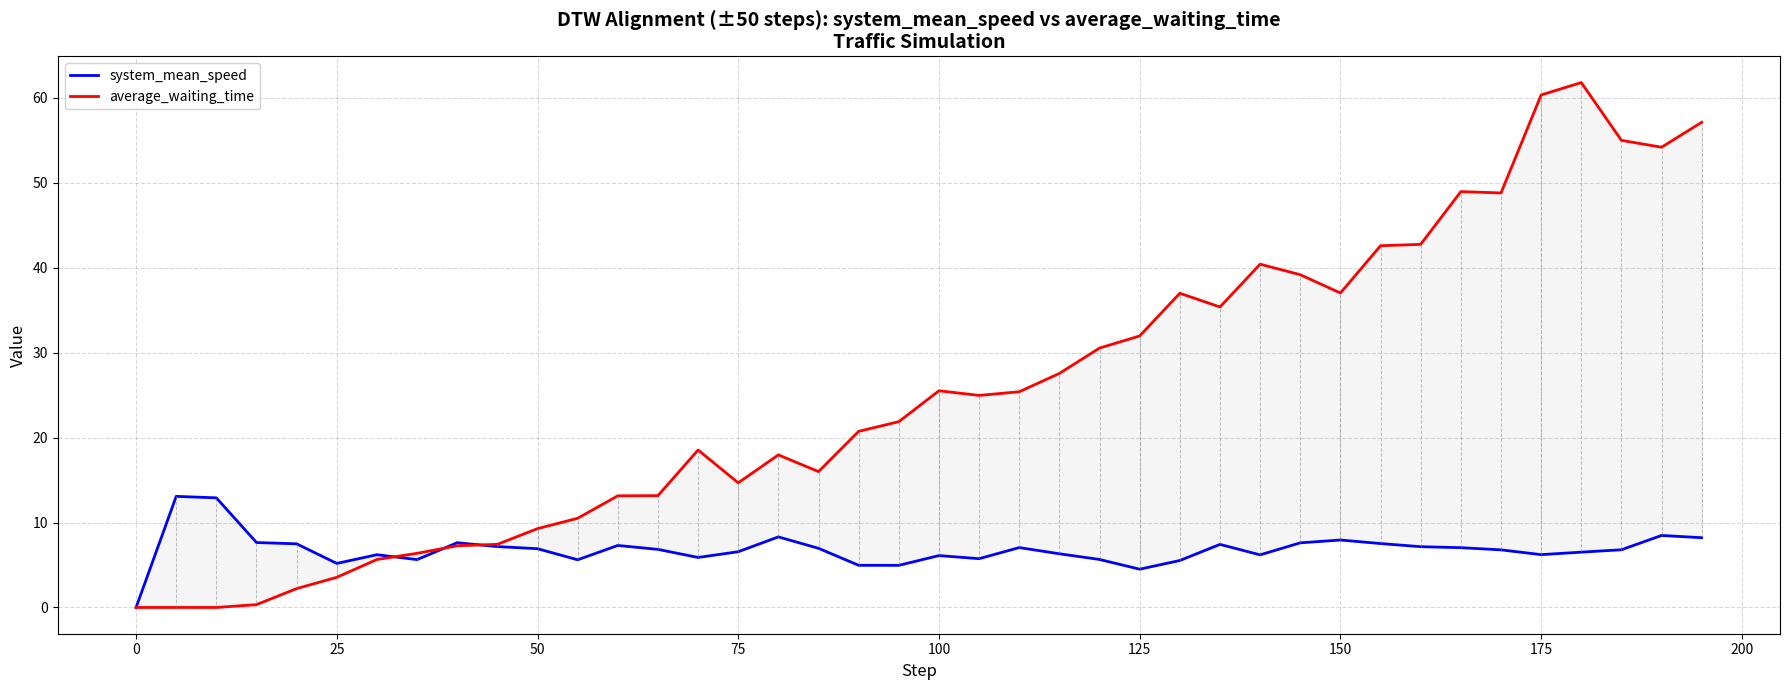

What is the value of the average_waiting_time point at the 36th from the left?

60.3